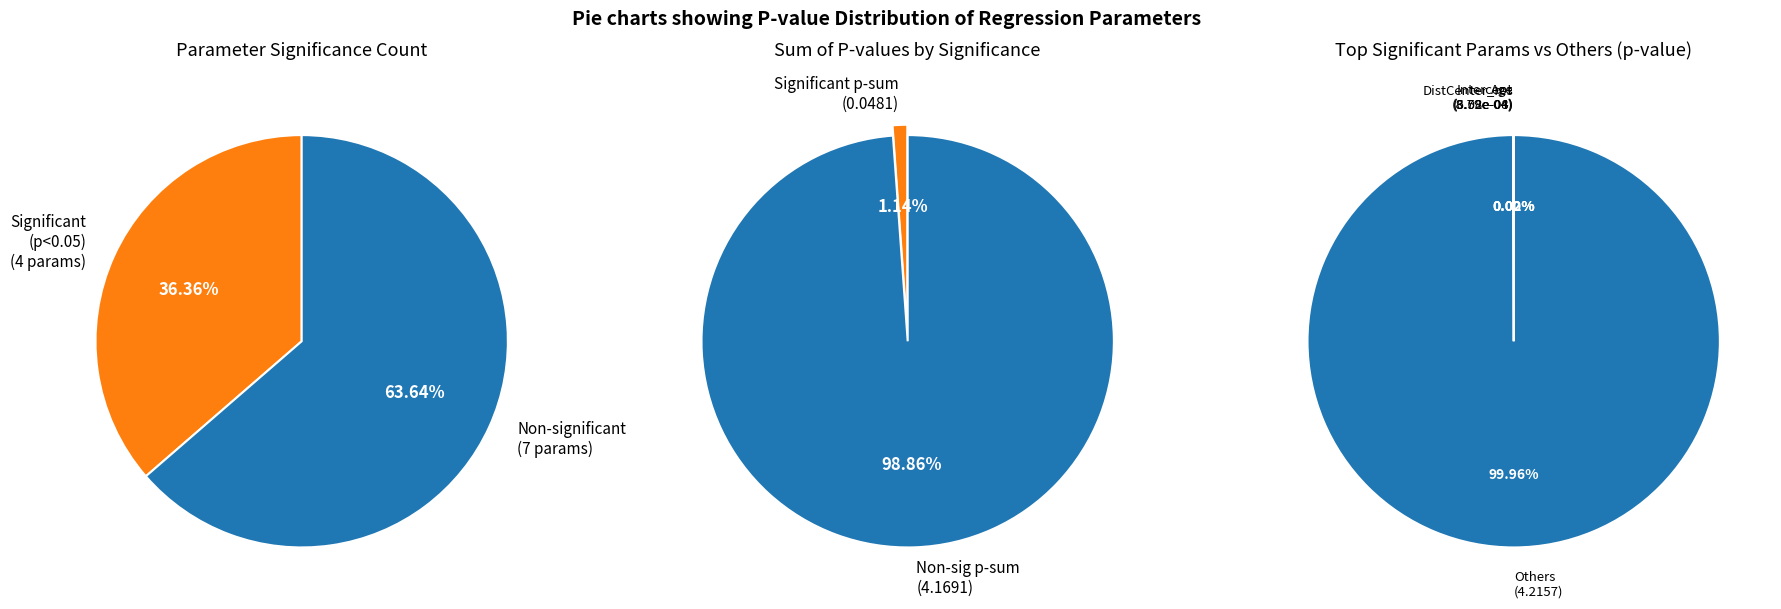

Which slice is the smallest?

DistCenter_res